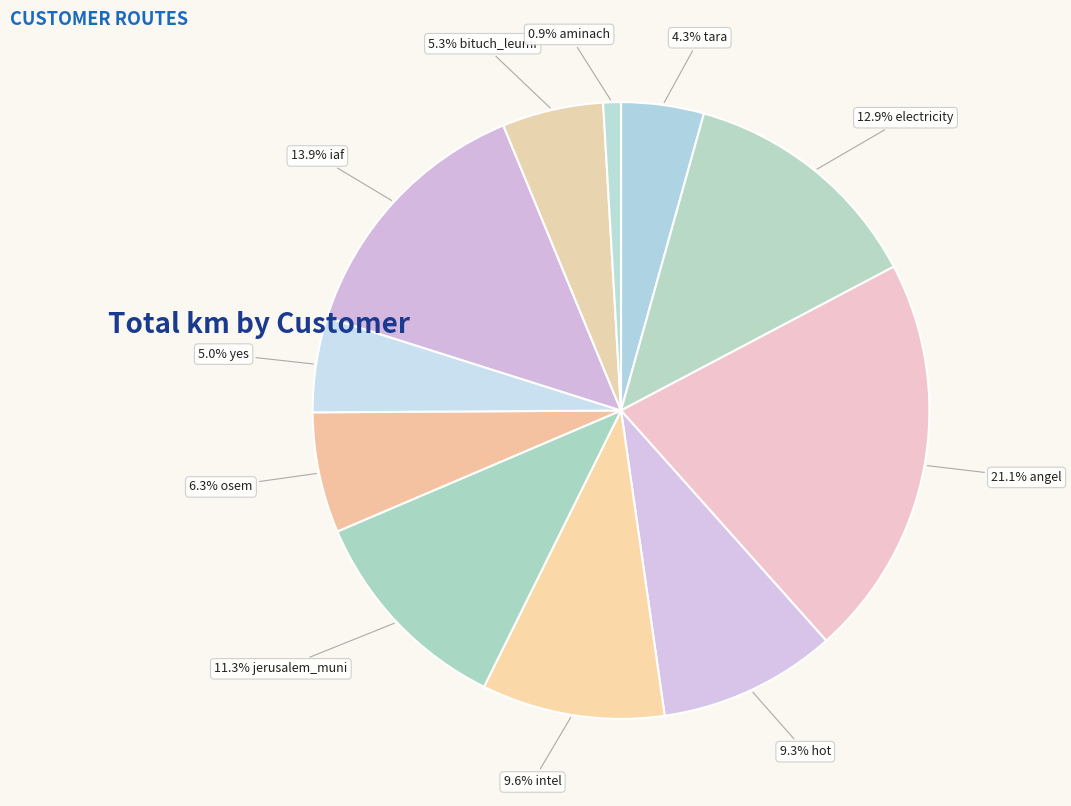

Which category has the smallest portion of the pie?

aminach